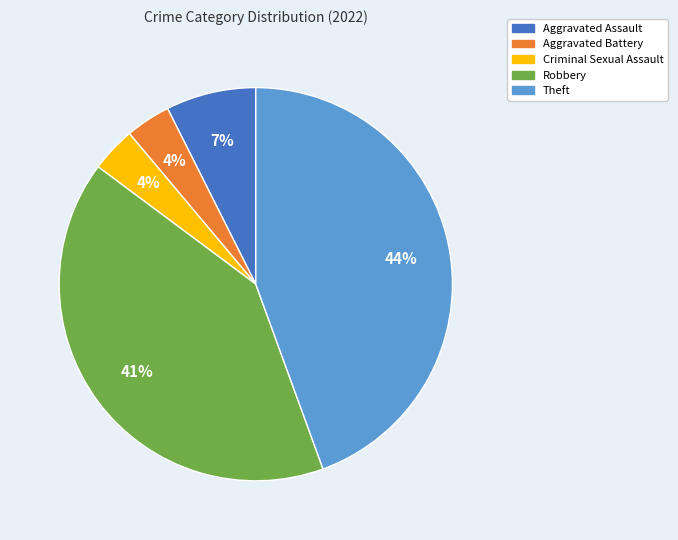

Combined, do Criminal Sexual Assault and Aggravated Battery account for over 50%?

No